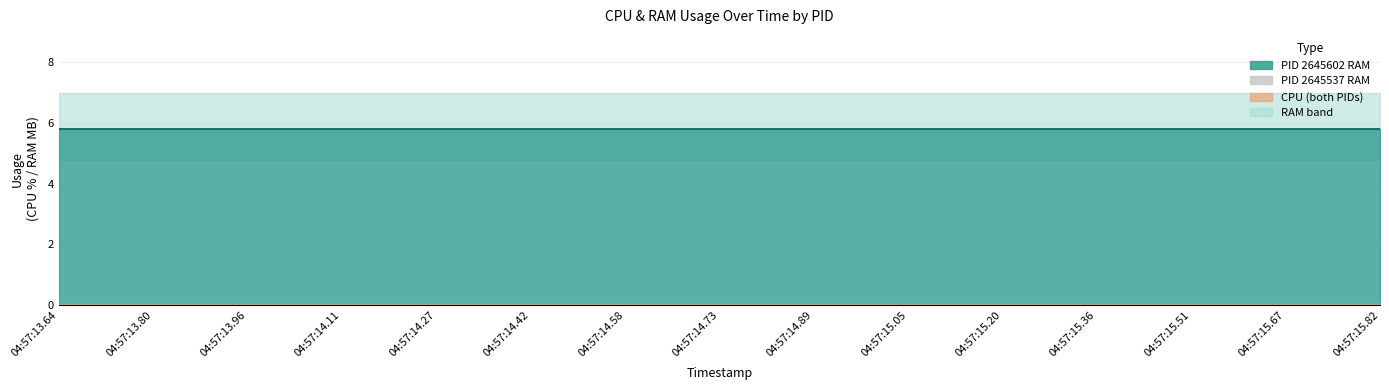

What is the value of the RAM point at the 4th from the left?

5.8